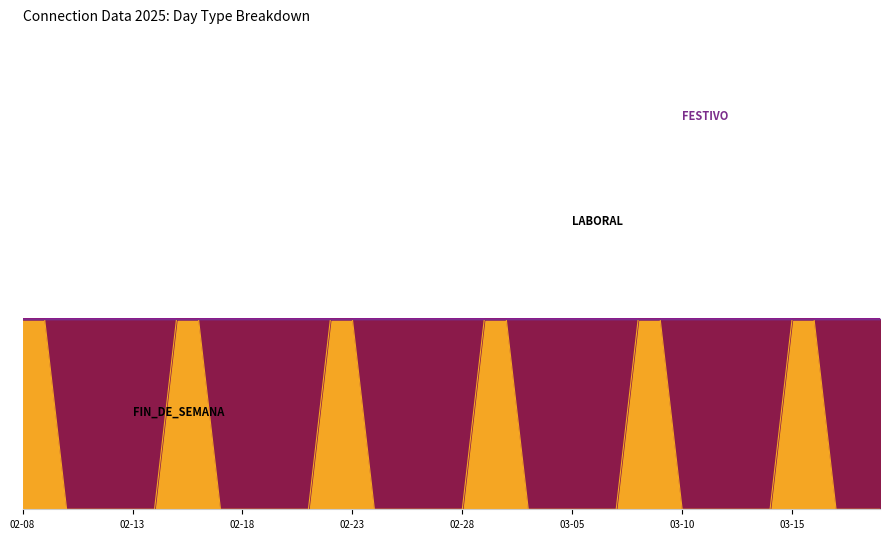

Reading right to left, what are all the values shown in this chart?

FIN_DE_SEMANA: 2025-03-19=0	2025-03-18=0	2025-03-17=0	2025-03-16=1	2025-03-15=1	2025-03-14=0	2025-03-13=0	2025-03-12=0	2025-03-11=0	2025-03-10=0	2025-03-09=1	2025-03-08=1	2025-03-07=0	2025-03-06=0	2025-03-05=0	2025-03-04=0	2025-03-03=0	2025-03-02=1	2025-03-01=1	2025-02-28=0	2025-02-27=0	2025-02-26=0	2025-02-25=0	2025-02-24=0	2025-02-23=1	2025-02-22=1	2025-02-21=0	2025-02-20=0	2025-02-19=0	2025-02-18=0	2025-02-17=0	2025-02-16=1	2025-02-15=1	2025-02-14=0	2025-02-13=0	2025-02-12=0	2025-02-11=0	2025-02-10=0	2025-02-09=1	2025-02-08=1
LABORAL: 2025-03-19=1	2025-03-18=1	2025-03-17=1	2025-03-16=0	2025-03-15=0	2025-03-14=1	2025-03-13=1	2025-03-12=1	2025-03-11=1	2025-03-10=1	2025-03-09=0	2025-03-08=0	2025-03-07=1	2025-03-06=1	2025-03-05=1	2025-03-04=1	2025-03-03=1	2025-03-02=0	2025-03-01=0	2025-02-28=1	2025-02-27=1	2025-02-26=1	2025-02-25=1	2025-02-24=1	2025-02-23=0	2025-02-22=0	2025-02-21=1	2025-02-20=1	2025-02-19=1	2025-02-18=1	2025-02-17=1	2025-02-16=0	2025-02-15=0	2025-02-14=1	2025-02-13=1	2025-02-12=1	2025-02-11=1	2025-02-10=1	2025-02-09=0	2025-02-08=0
FESTIVO: 2025-03-19=0	2025-03-18=0	2025-03-17=0	2025-03-16=0	2025-03-15=0	2025-03-14=0	2025-03-13=0	2025-03-12=0	2025-03-11=0	2025-03-10=0	2025-03-09=0	2025-03-08=0	2025-03-07=0	2025-03-06=0	2025-03-05=0	2025-03-04=0	2025-03-03=0	2025-03-02=0	2025-03-01=0	2025-02-28=0	2025-02-27=0	2025-02-26=0	2025-02-25=0	2025-02-24=0	2025-02-23=0	2025-02-22=0	2025-02-21=0	2025-02-20=0	2025-02-19=0	2025-02-18=0	2025-02-17=0	2025-02-16=0	2025-02-15=0	2025-02-14=0	2025-02-13=0	2025-02-12=0	2025-02-11=0	2025-02-10=0	2025-02-09=0	2025-02-08=0